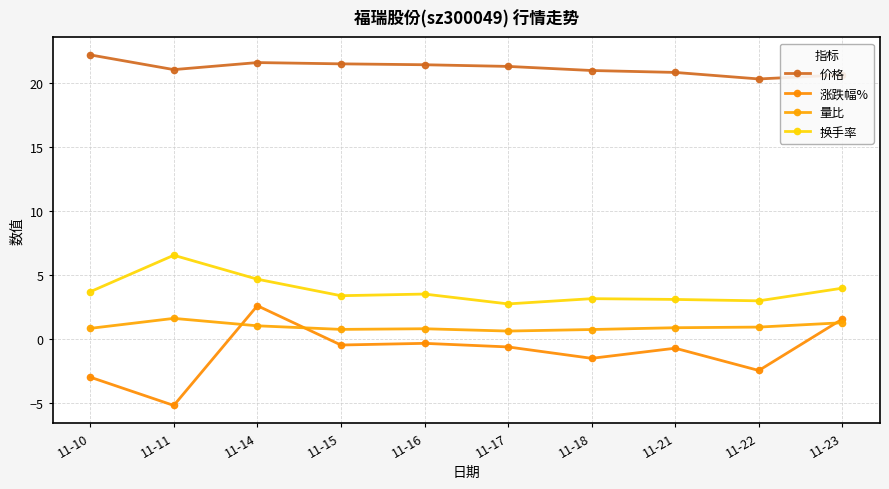

What is the average value of the 换手率 series?

3.8